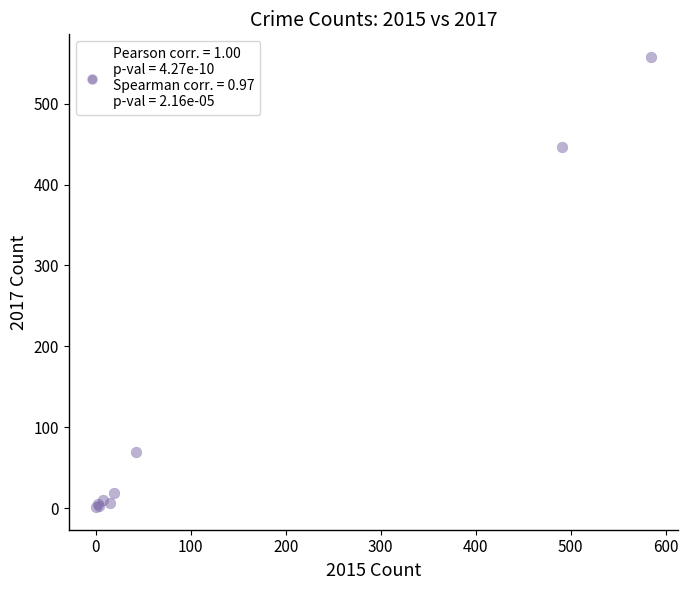

What Y value in the scatter plot is closest to 279?

447